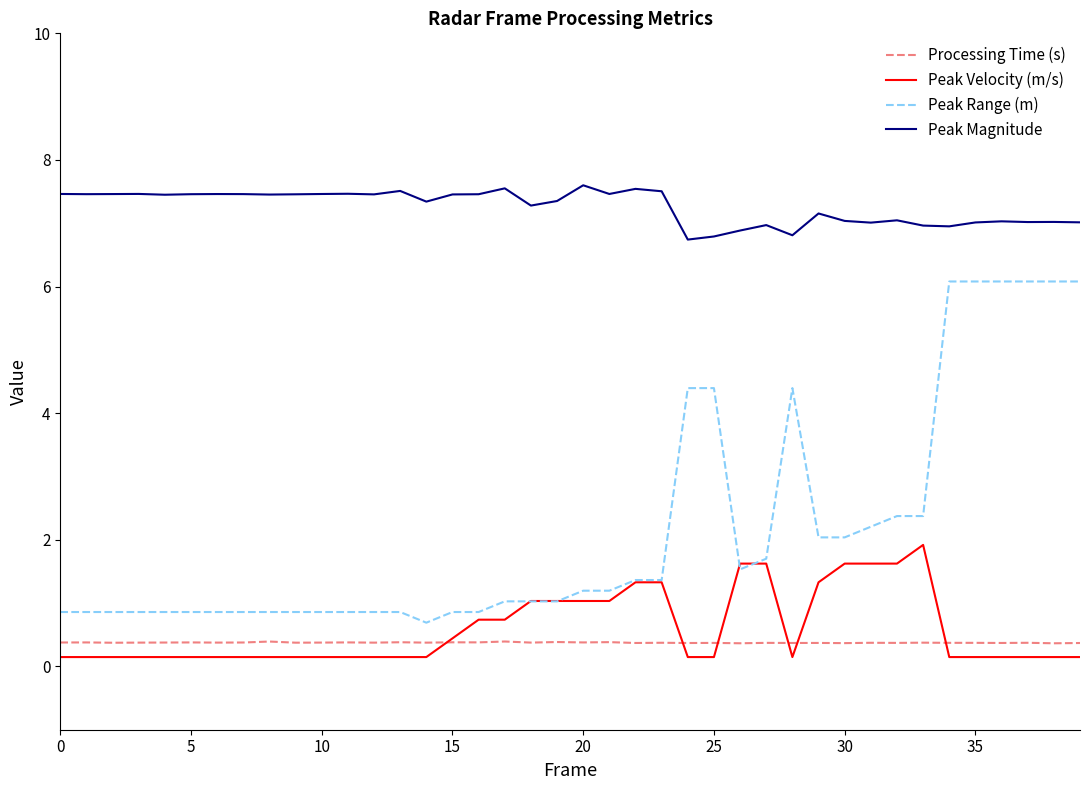

Which series has the largest total across all categories?

Peak Magnitude